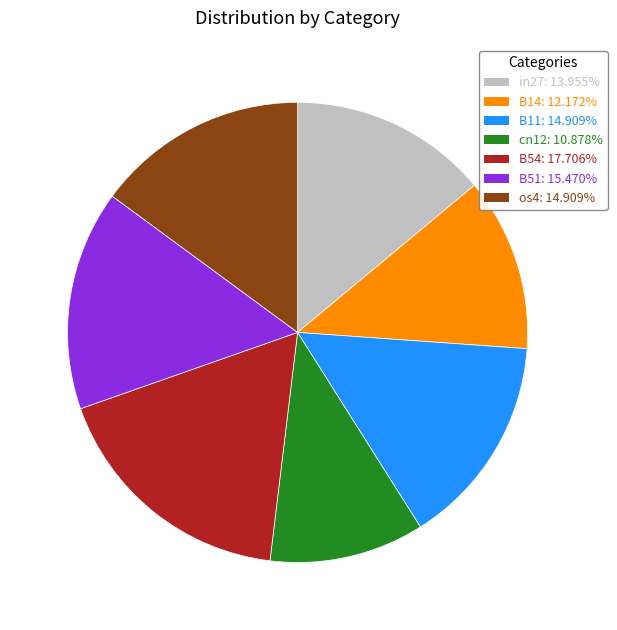

Do cn12 and B14 together represent more than half of the pie?

No